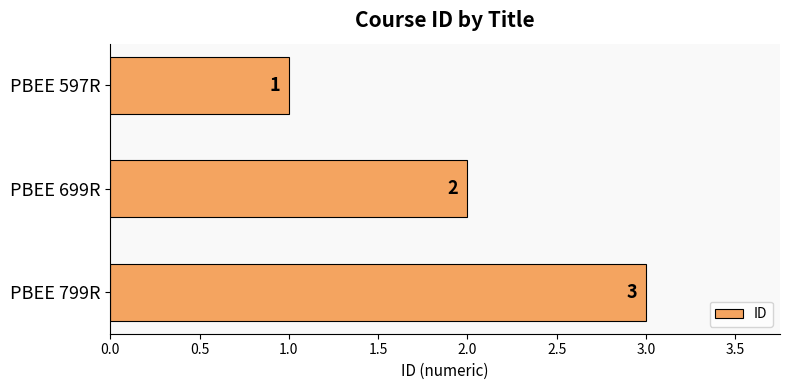

Rank the categories by value from lowest to highest.

PBEE 597R, PBEE 699R, PBEE 799R